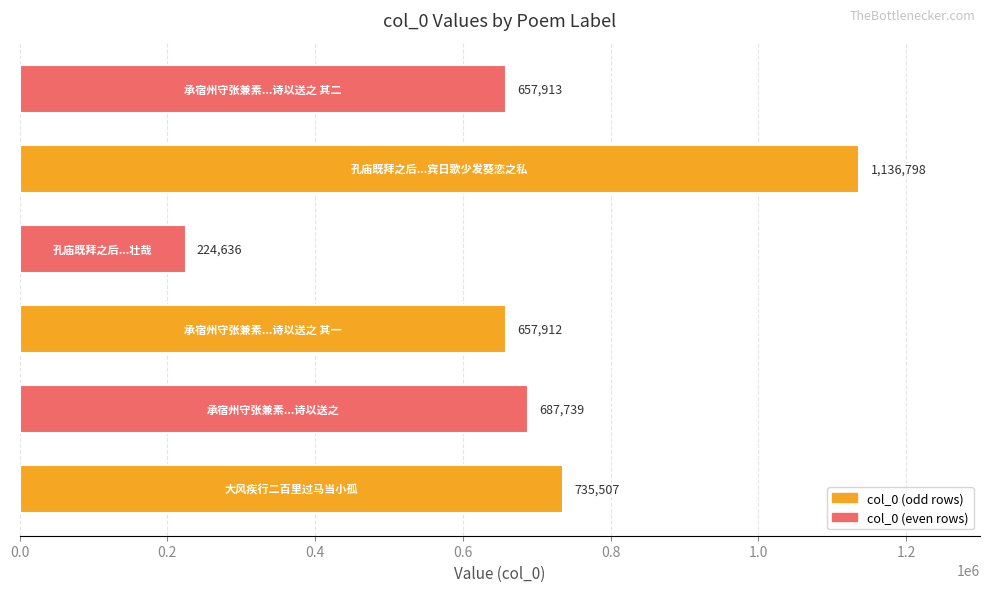

What is the sum of all values?

4100505